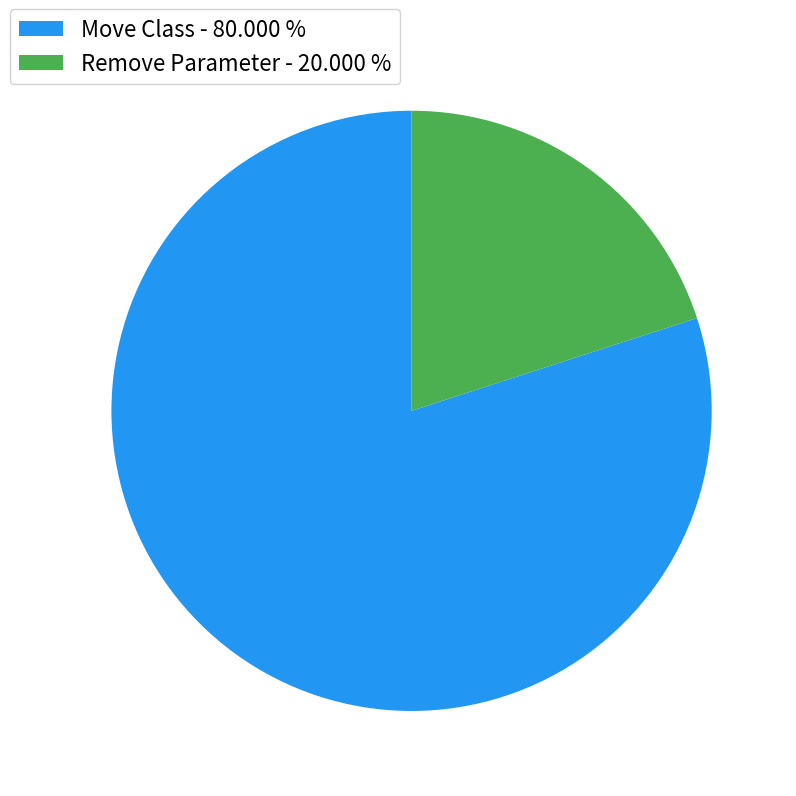

Which has a higher value, Move Class - 80.000 % or Remove Parameter - 20.000 %?

Move Class - 80.000 %